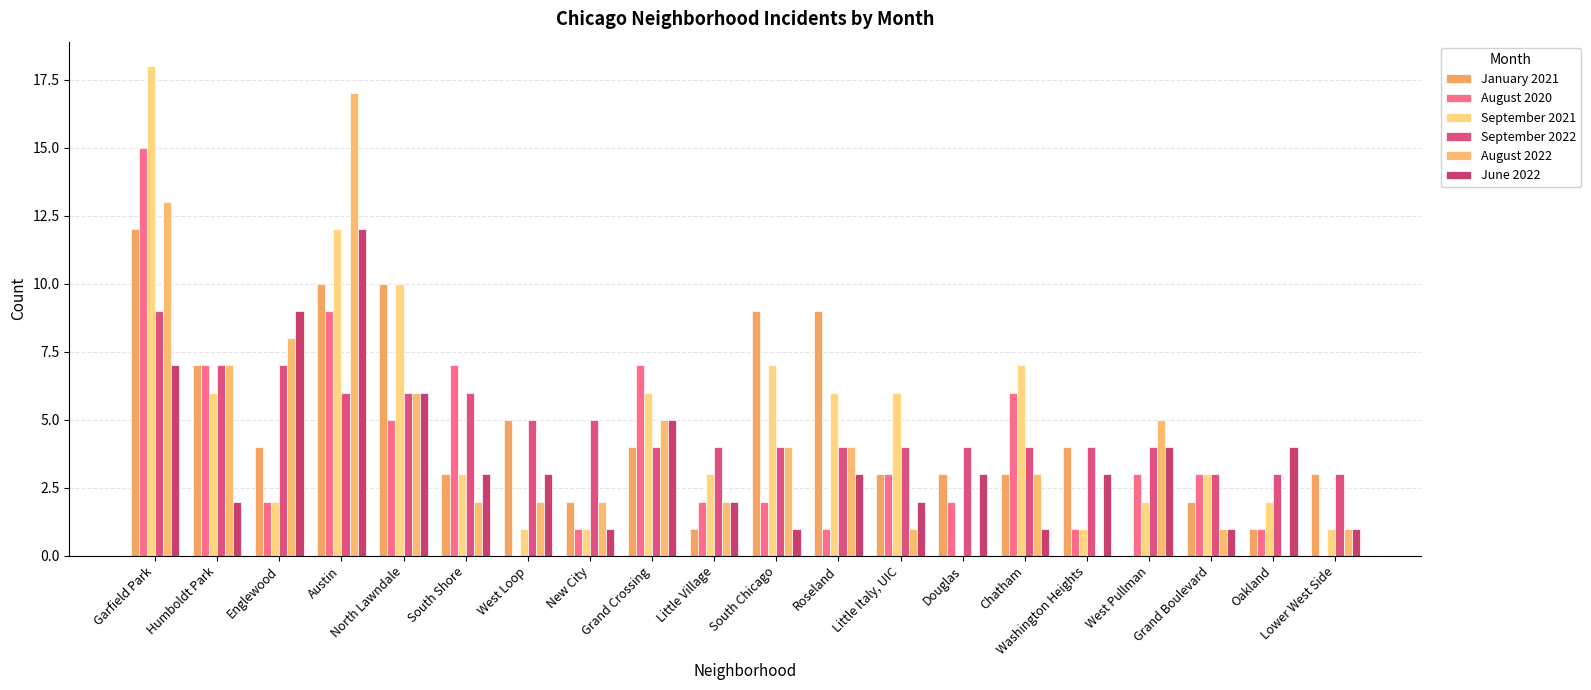

What is the sum of all August 2022 values?

83